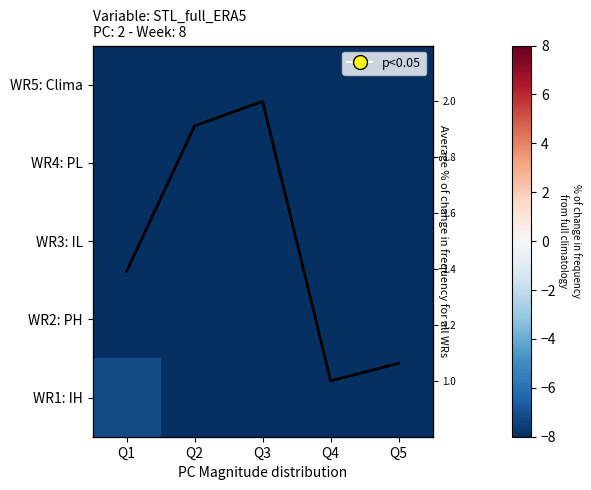

Count the number of data series in this chart.

6